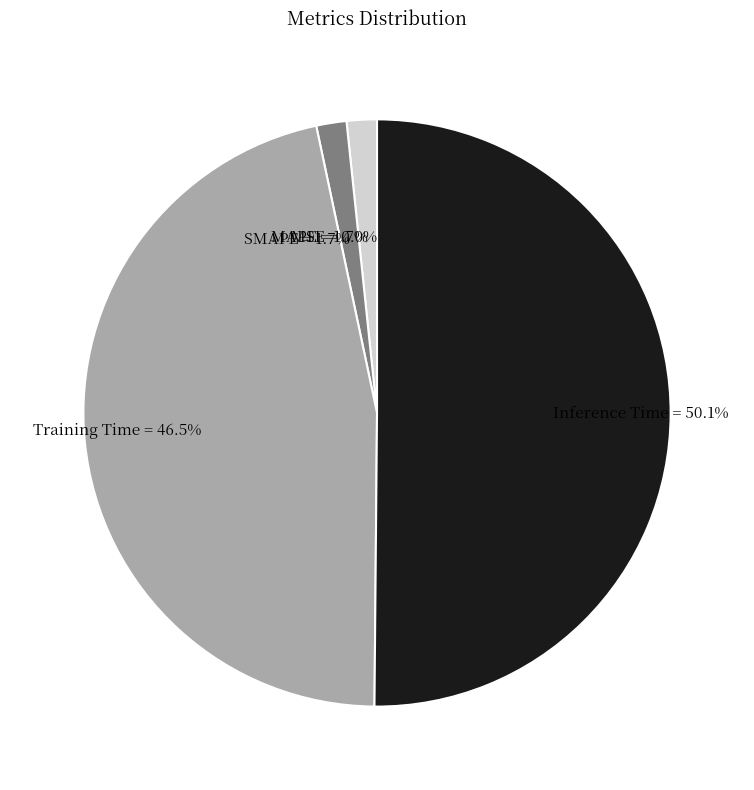

To the nearest percent, what is the combined percentage of SMAPE and Inference Time?

52%